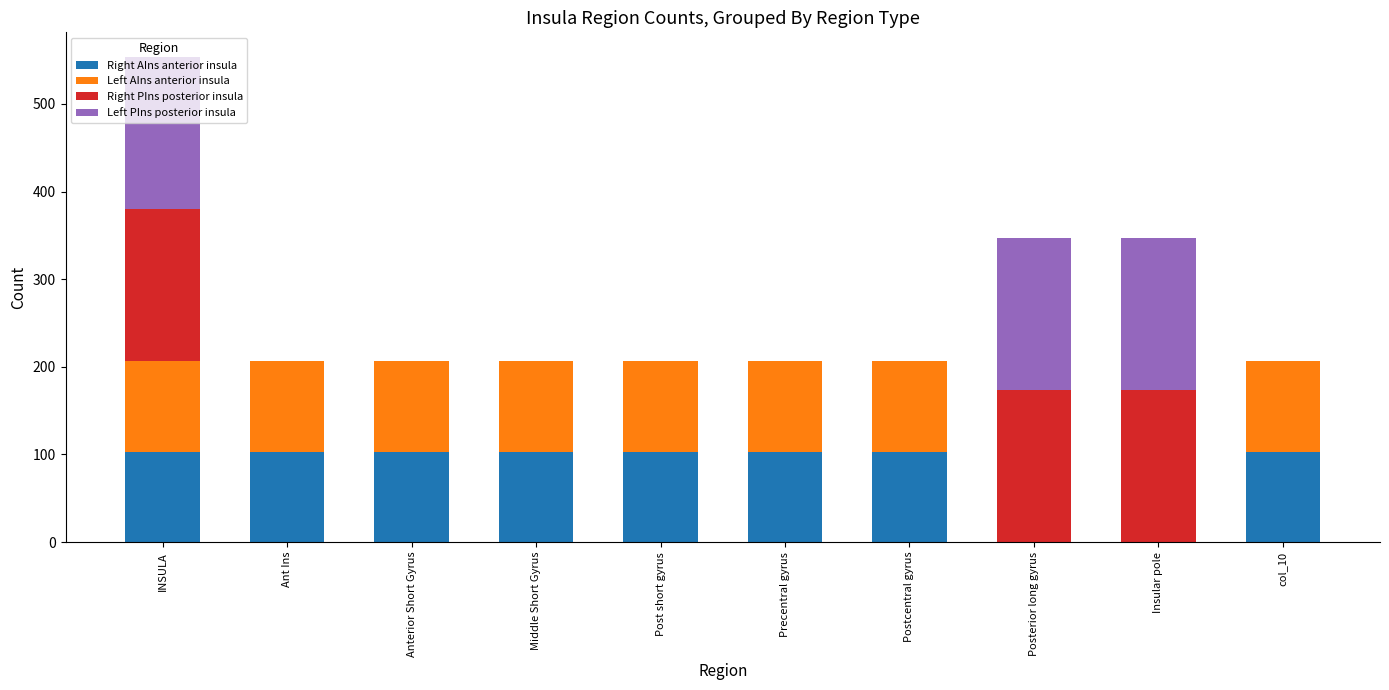

What is the sum of the Right AIns anterior insula values at Anterior Short Gyrus and INSULA?

206